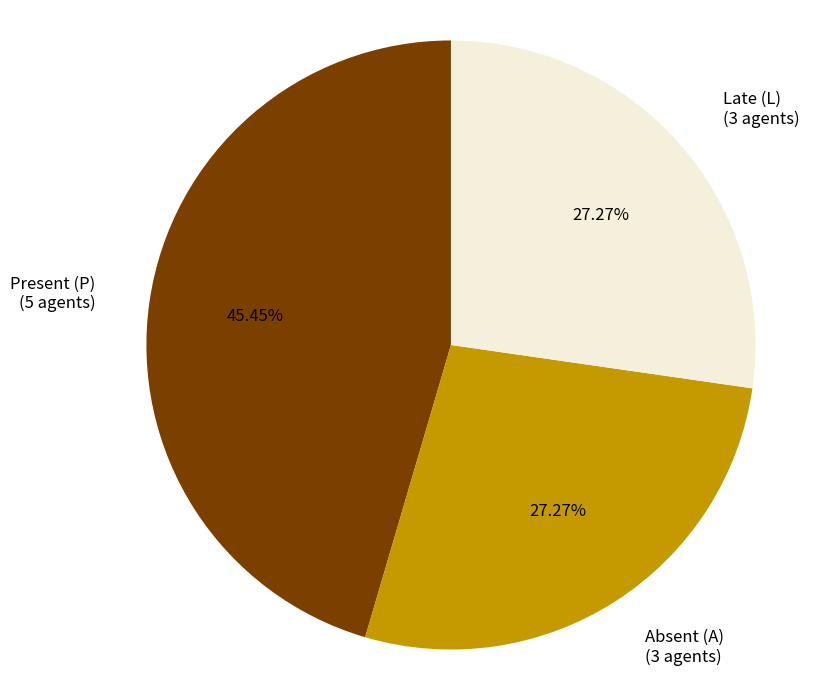

To the nearest percent, what is the average slice percentage?

33%